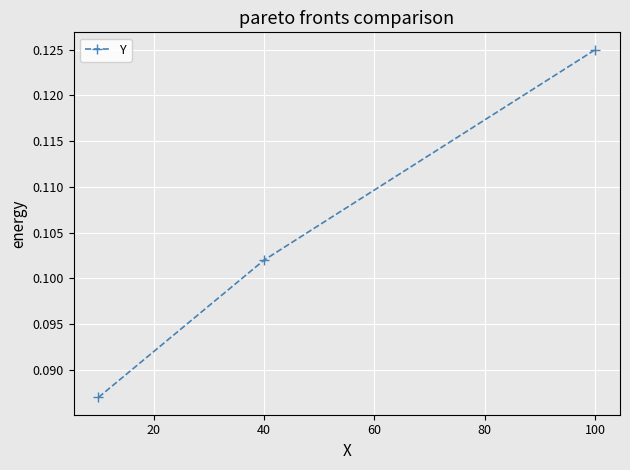

What is the sum of all values?

0.3